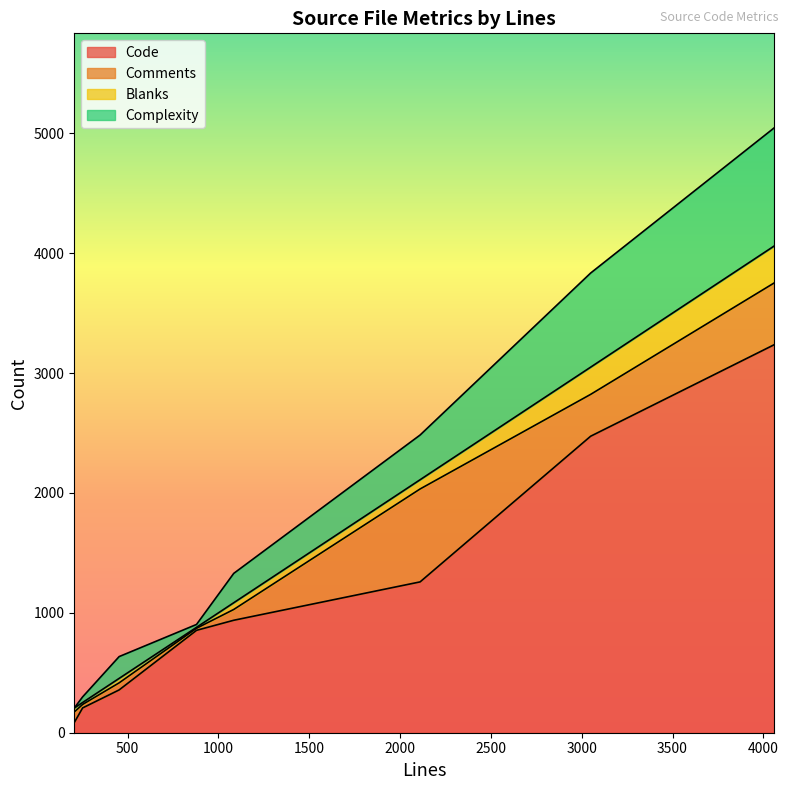

What position from the right is jswrap_graphics.c?

7